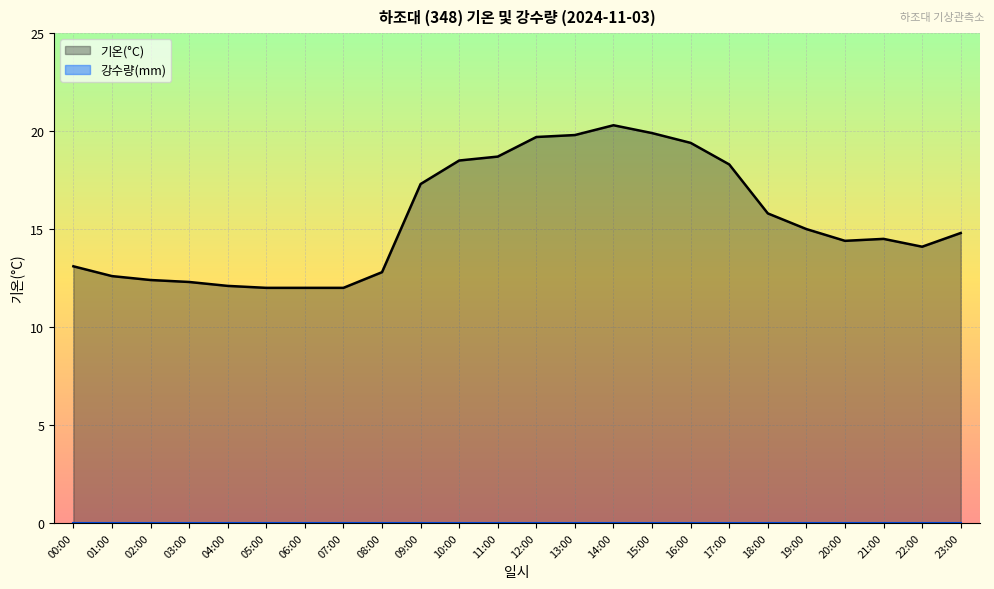

What is the smallest value displayed?

0.0